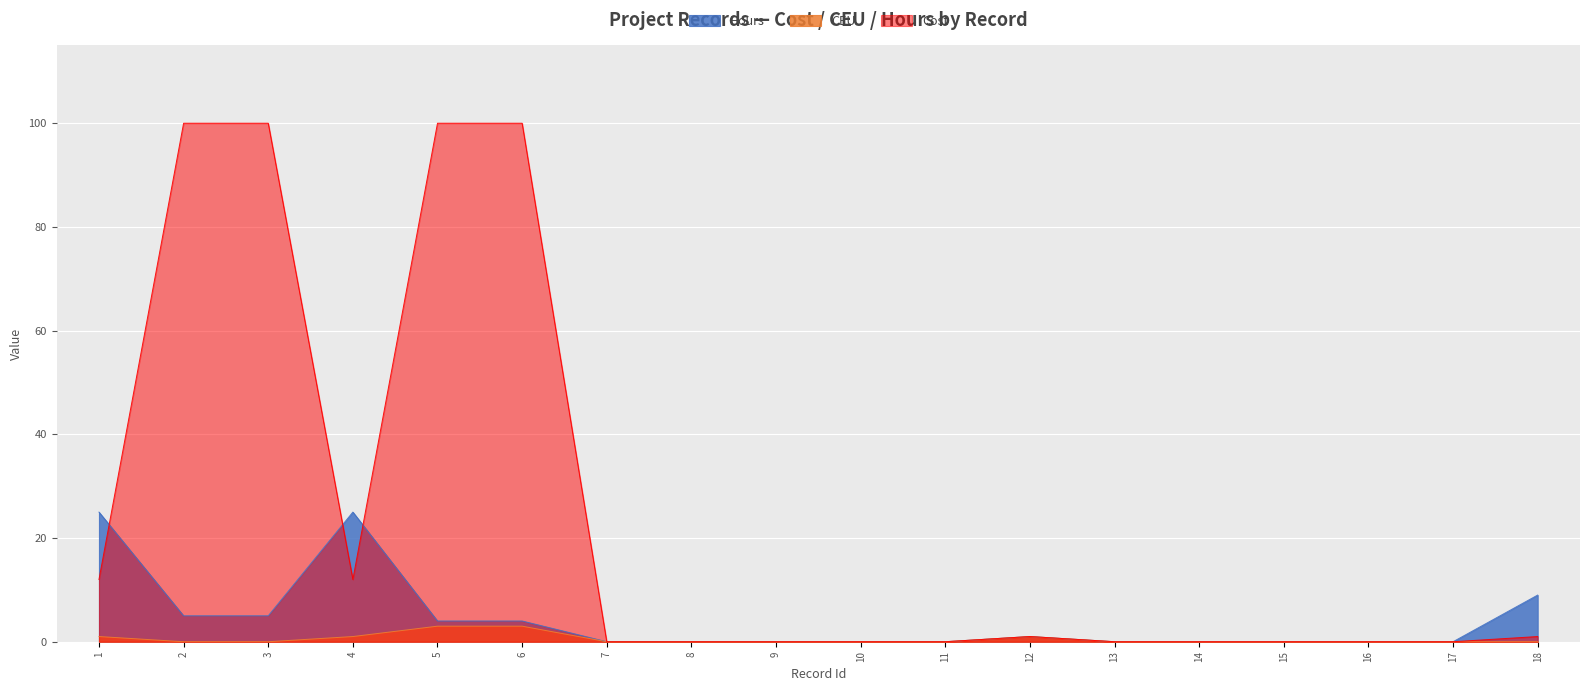

Between 3 and 16, which series saw the biggest shift?

Cost